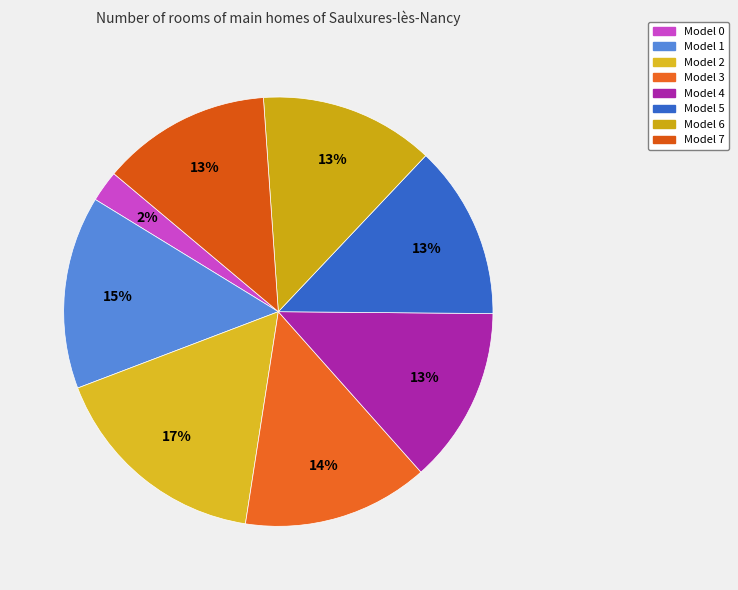

Which slice is the largest?

Model 2